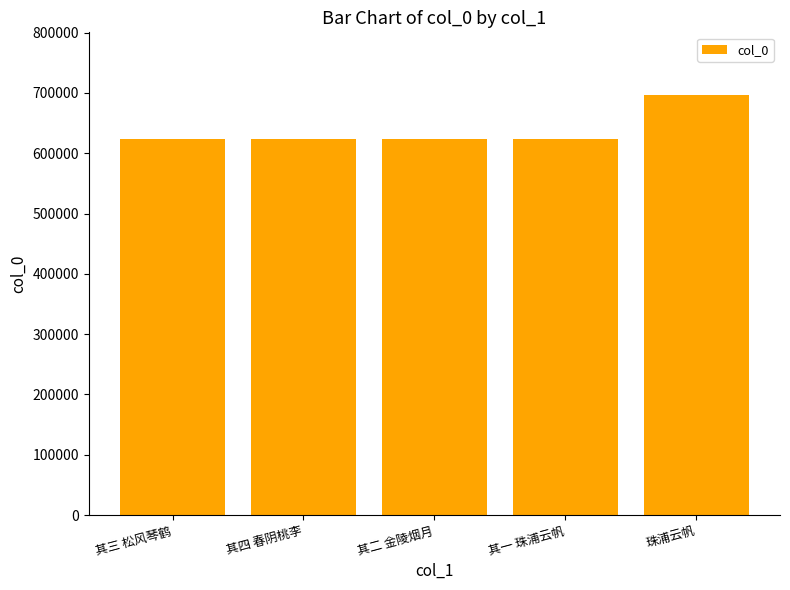

What is the greatest value displayed?

696064